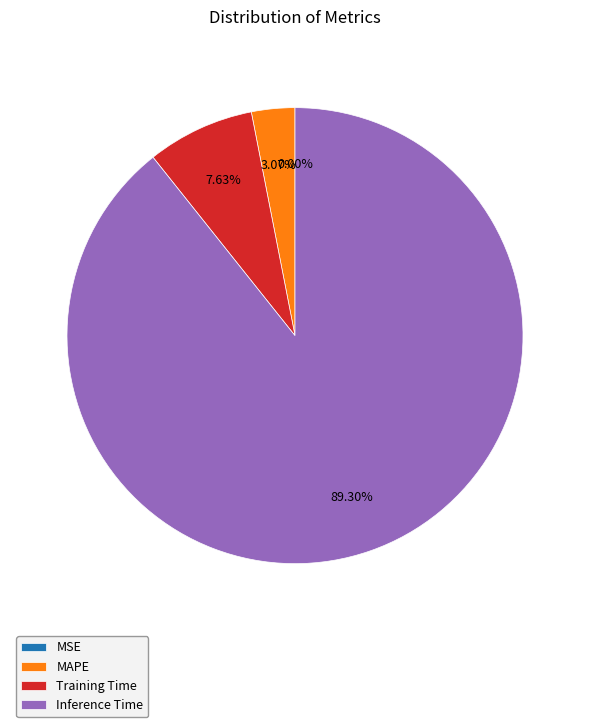

Which slice is the largest?

Inference Time